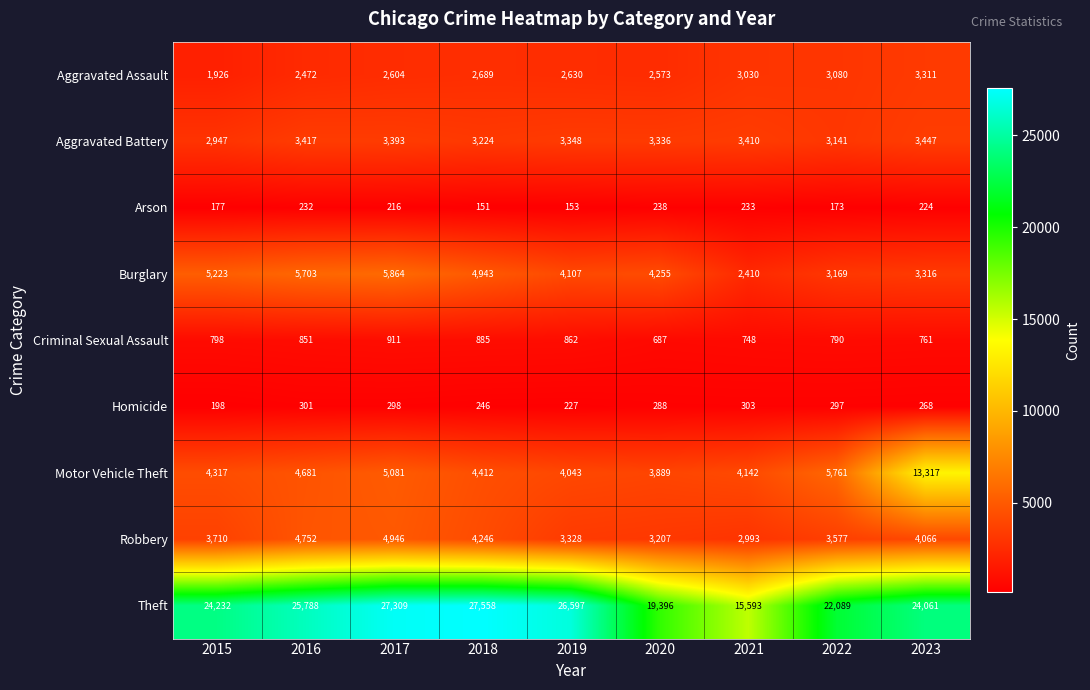

Where is Theft nearest to the value 21575?

2022